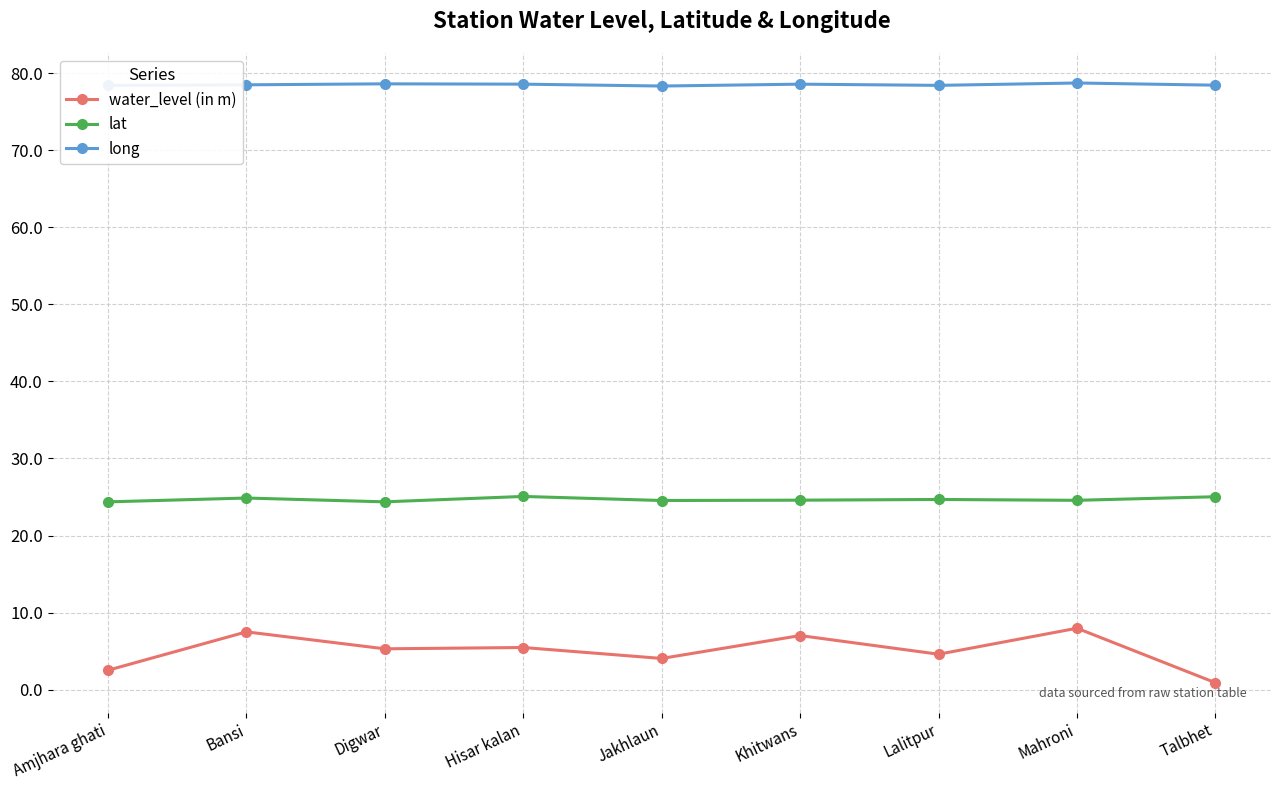

How many lines are shown in the chart?

3